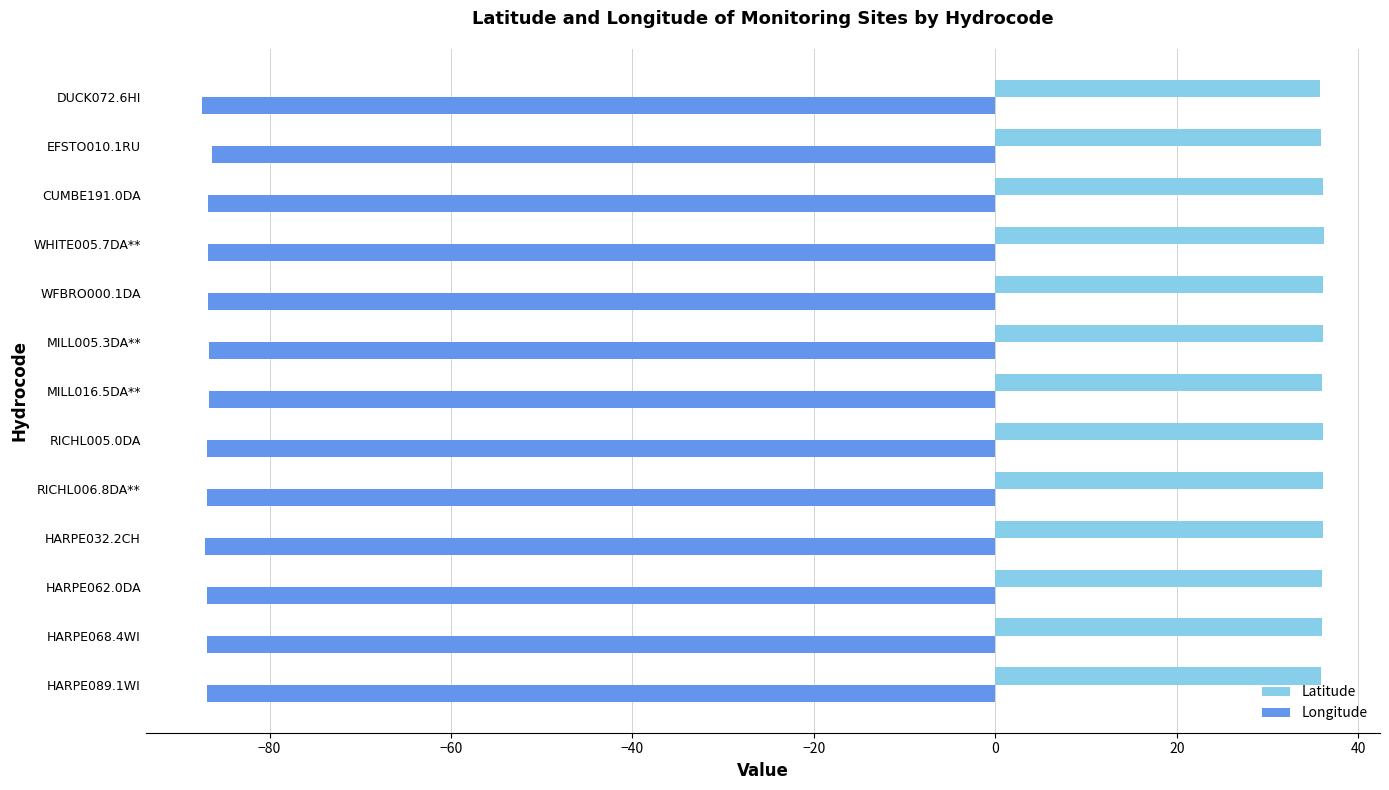

What is the smallest value displayed?

-87.5